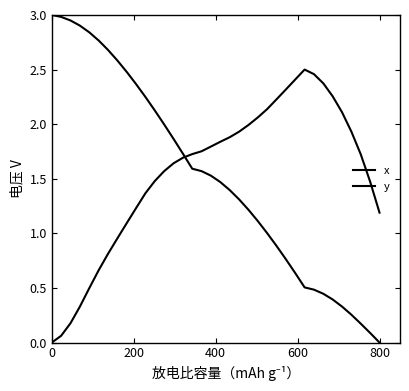

Reading right to left, extract all data points from this chart.

x: 0.0	0.1	0.2	0.3	0.3	0.4	0.4	0.5	0.5	0.6	0.8	0.9	1.0	1.1	1.2	1.3	1.4	1.5	1.5	1.6	1.6	1.7	1.9	2.0	2.1	2.2	2.4	2.5	2.6	2.7	2.8	2.8	2.9	2.9	3.0	3.0
y: 1.2	1.5	1.7	1.9	2.1	2.3	2.4	2.5	2.5	2.4	2.3	2.2	2.1	2.1	2.0	1.9	1.9	1.8	1.8	1.8	1.7	1.7	1.6	1.6	1.5	1.4	1.2	1.1	1.0	0.8	0.7	0.5	0.3	0.2	0.1	0.0